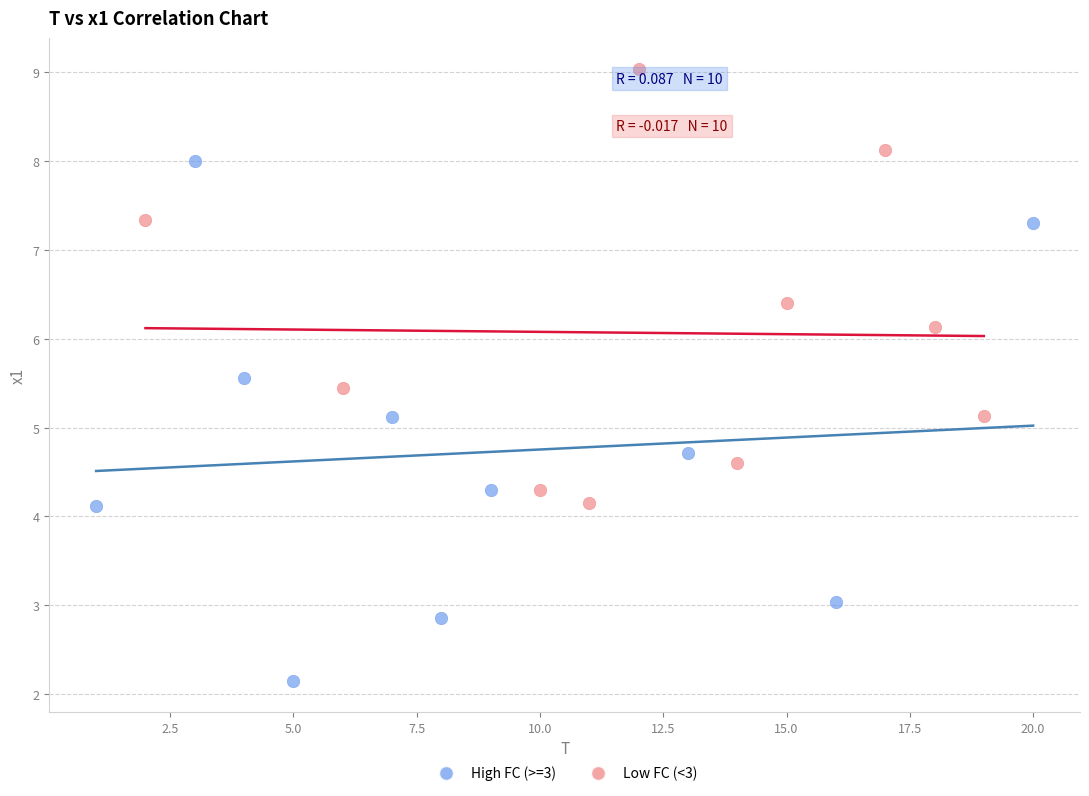

Which series has the widest spread of Y values?

High FC (>=3)